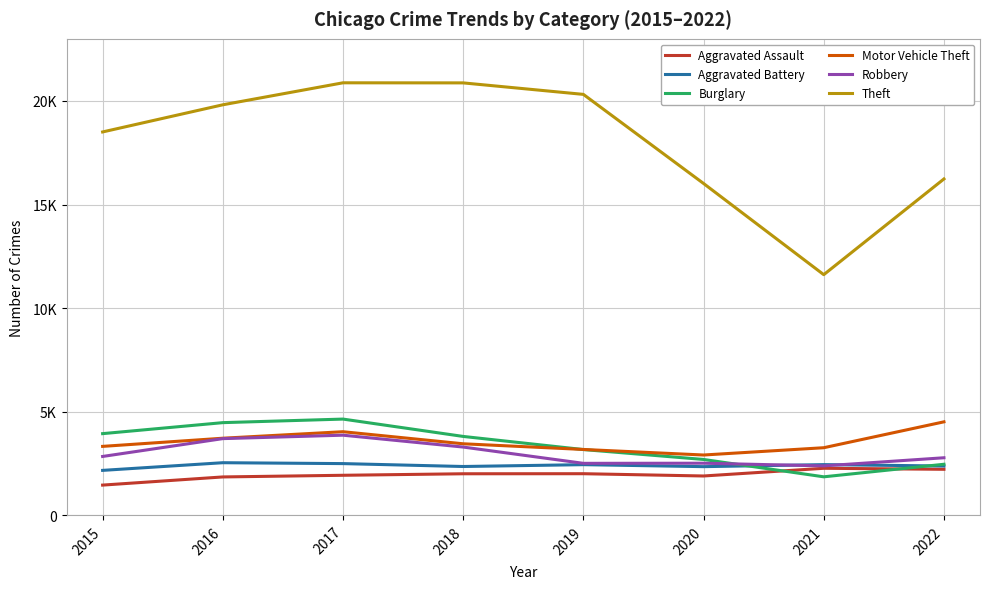

What are all the series names shown in the legend?

Aggravated Assault, Aggravated Battery, Burglary, Motor Vehicle Theft, Robbery, Theft